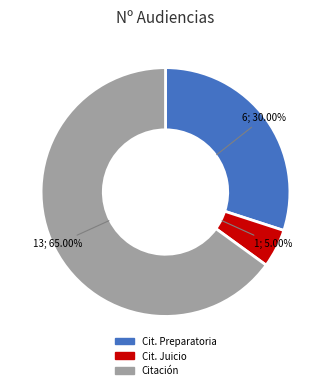

How many segments does this pie chart have?

3